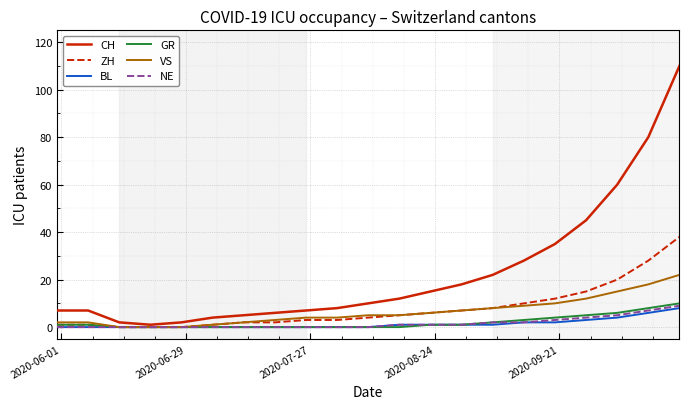

Which series has the largest total across all categories?

CH